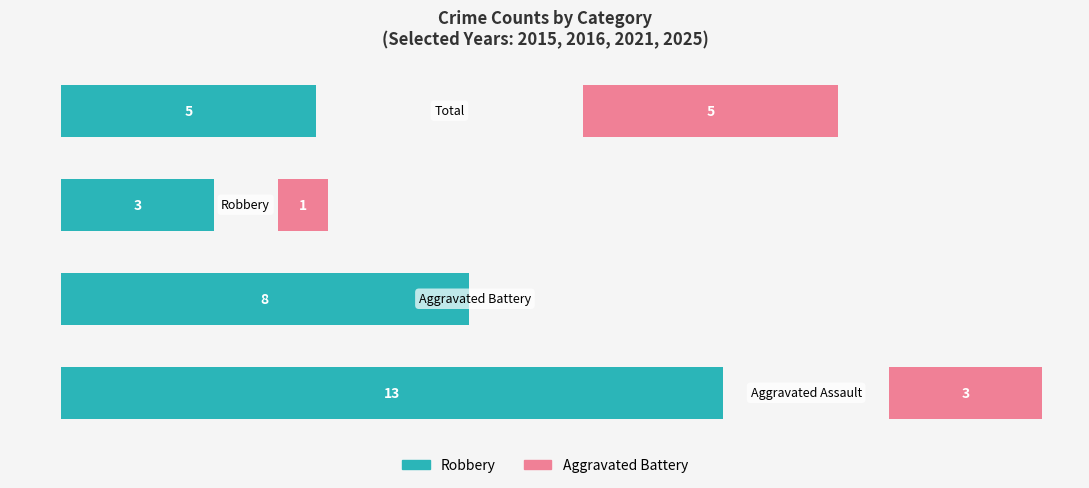

Reading right to left, list all the values displayed in this chart.

Robbery: 5	3	8	13
Aggravated Battery: 5	1	0	3